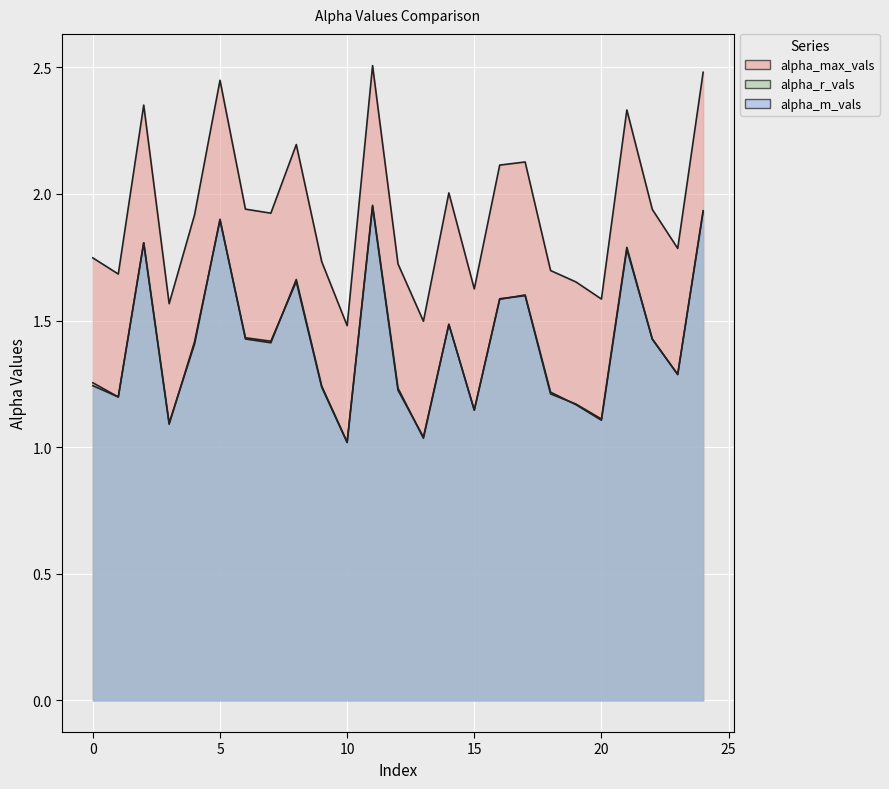

Which has a higher value, 23 or 12?

23